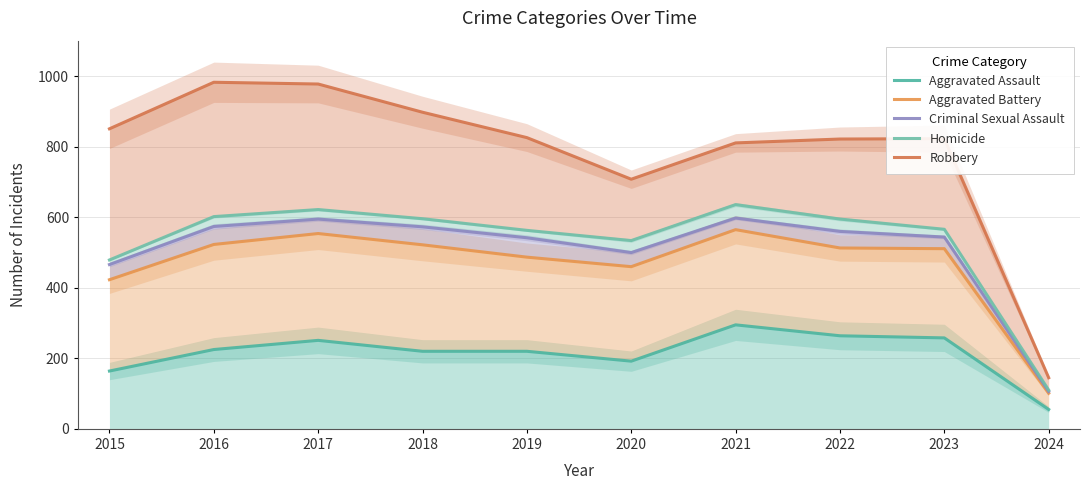

What is the value of the Criminal Sexual Assault point at the 4th from the left?

573